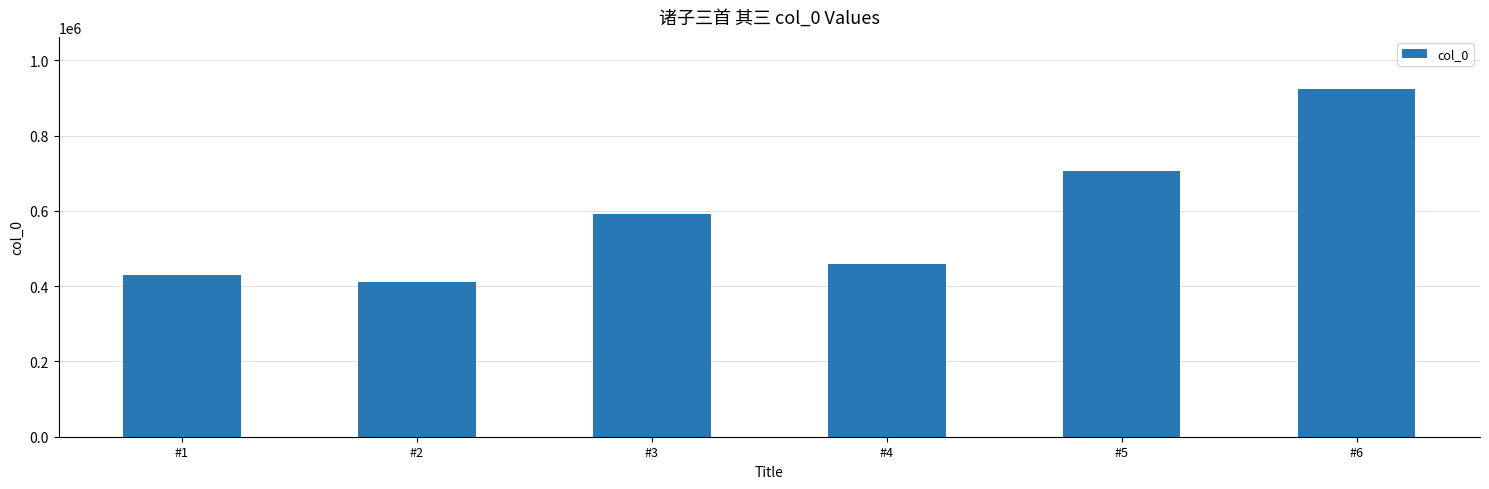

Which category has the highest value across all series?

#6